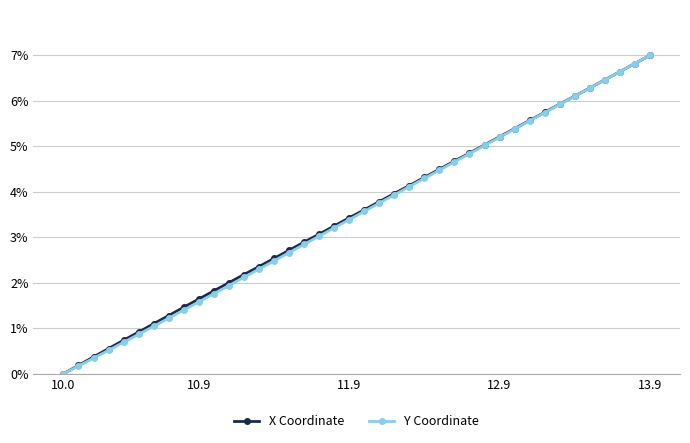

What is the value of the X Coordinate point at the 5th from the left?

0.7